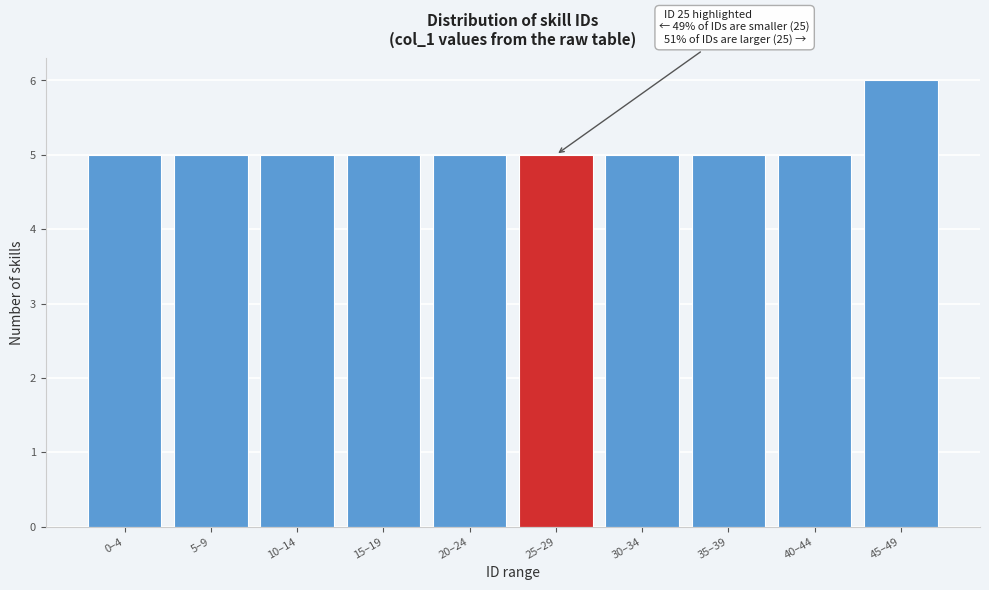

Reading left to right, list all the values displayed in this chart.

0–4=5	5–9=5	10–14=5	15–19=5	20–24=5	25–29=5	30–34=5	35–39=5	40–44=5	45–49=6